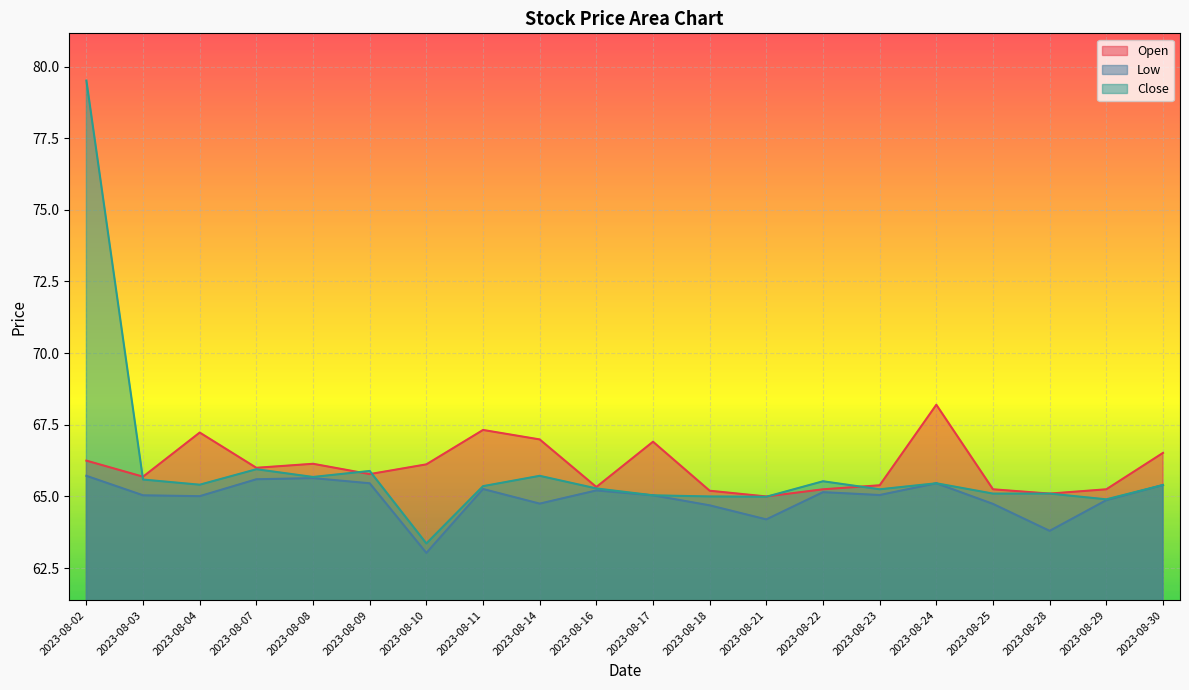

Which has a higher value, 2023-08-22 or 2023-08-07?

2023-08-07